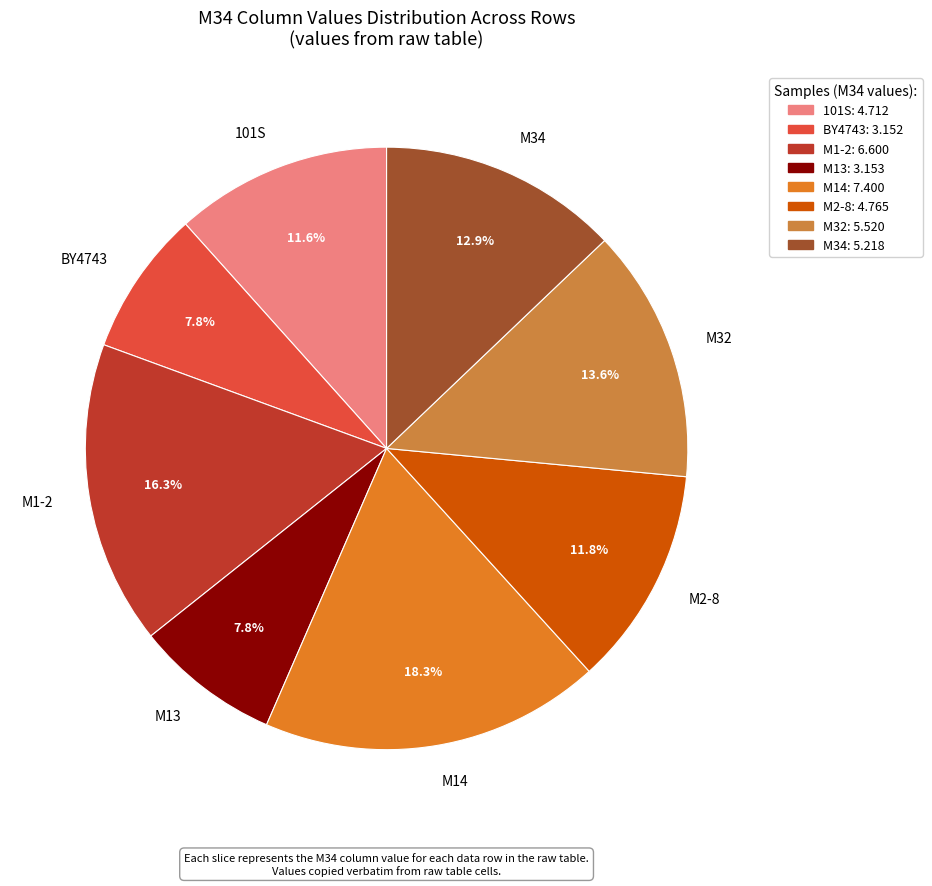

How many segments does this pie chart have?

8